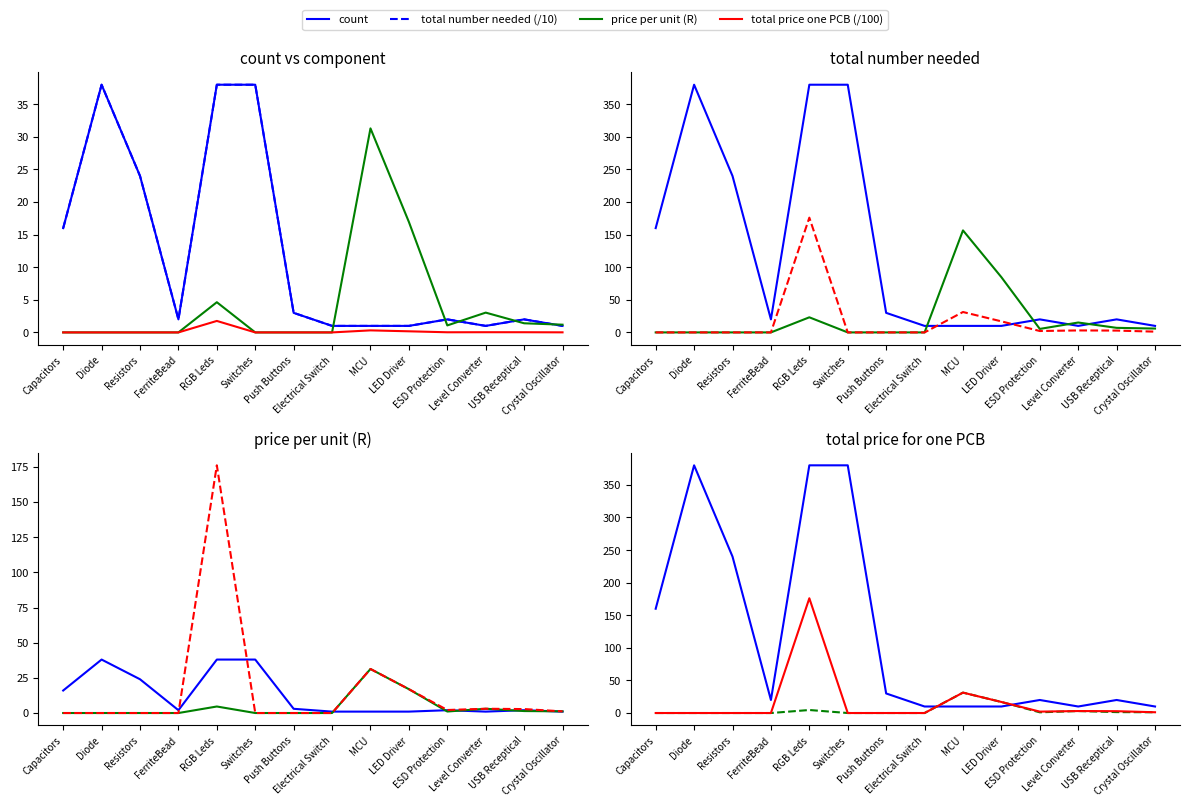

How many data points in total_number_needed are less than 2?

5